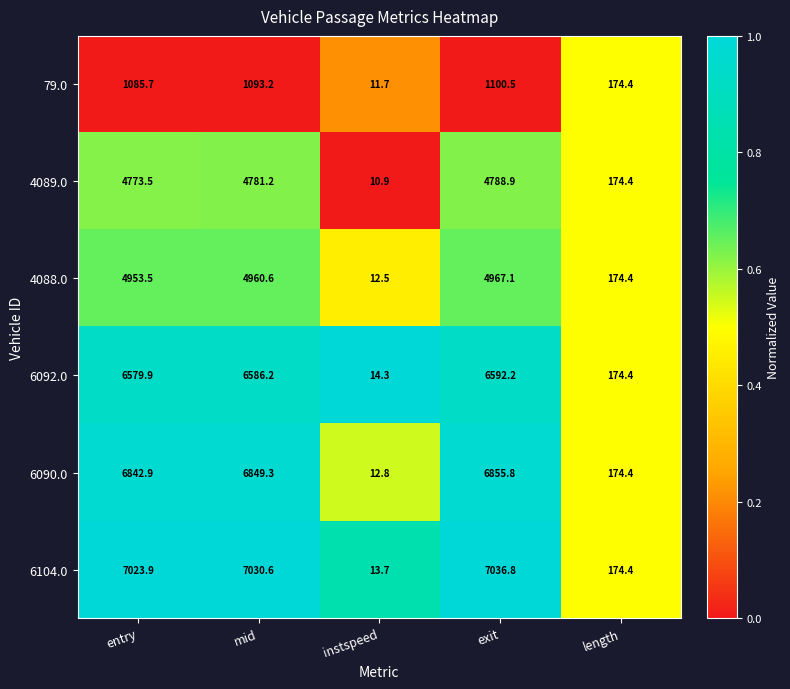

Which series has the largest range (max minus min)?

6104.0